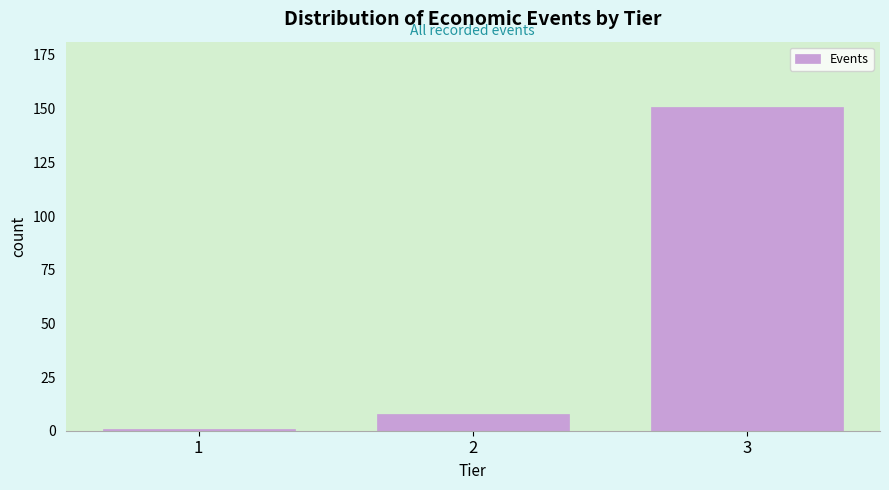

Reading right to left, what are all the values shown in this chart?

3=151	2=8	1=1